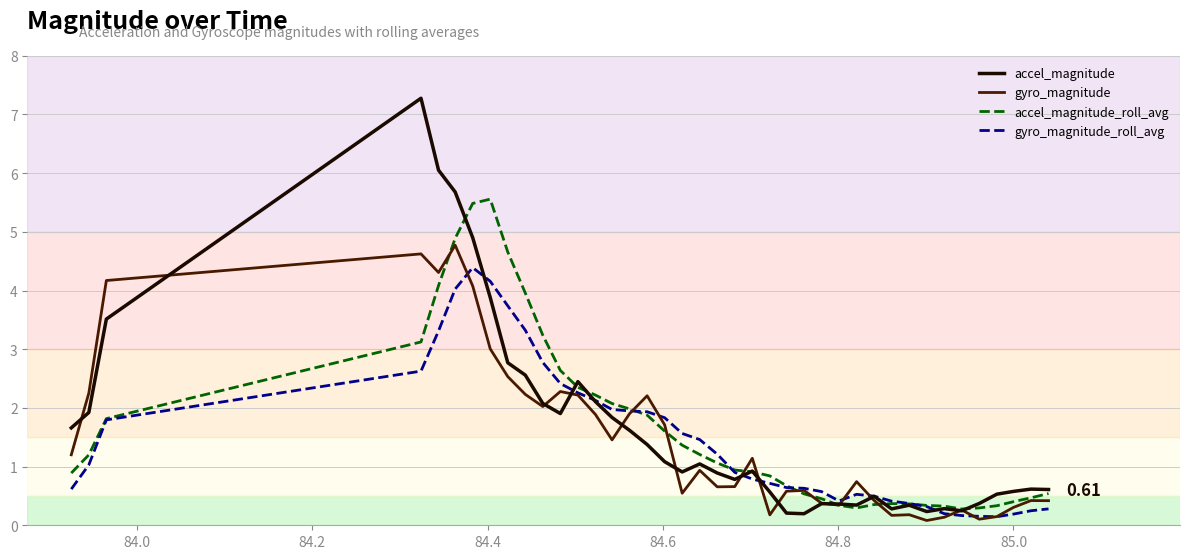

What are all the series names shown in the legend?

accel_magnitude, gyro_magnitude, accel_magnitude_roll_avg, gyro_magnitude_roll_avg